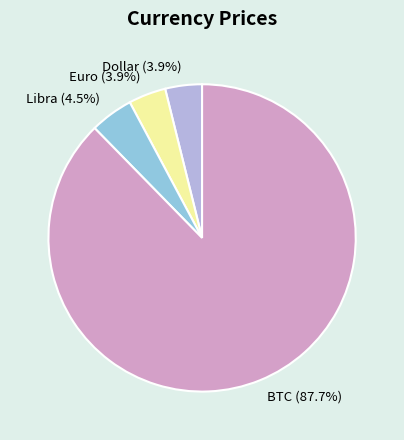

Is there a majority slice in this chart?

Yes